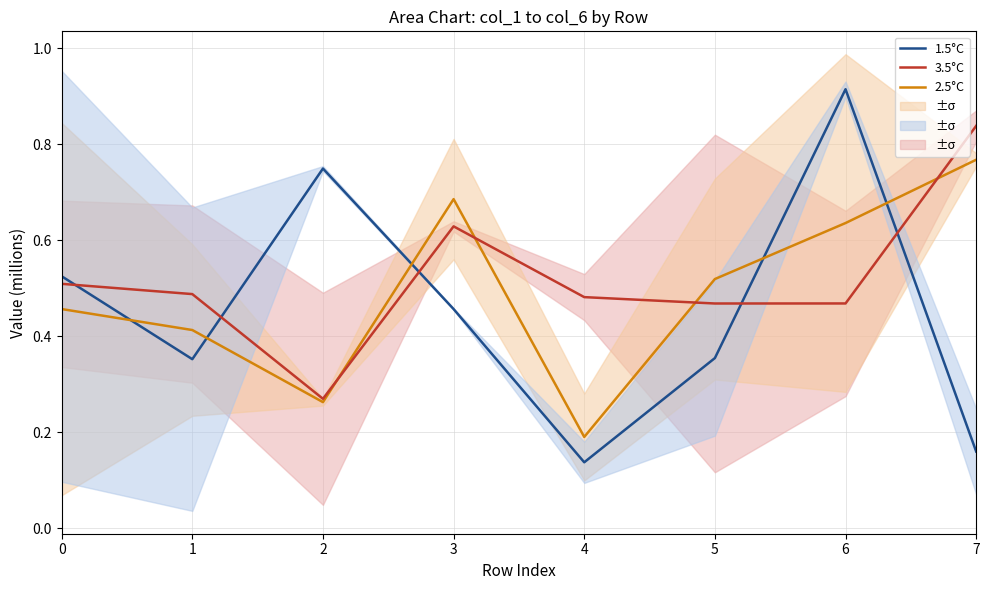

Does the chart display data point markers on the line(s)?

No